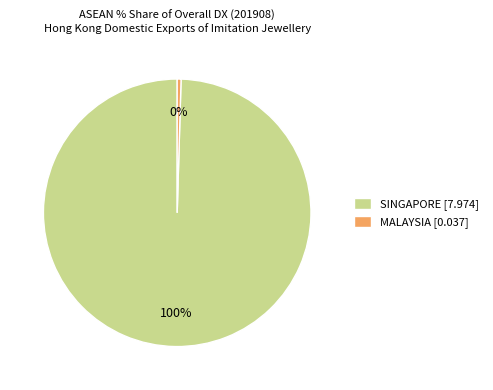

Combined, do MALAYSIA [0.037] and SINGAPORE [7.974] account for over 50%?

Yes